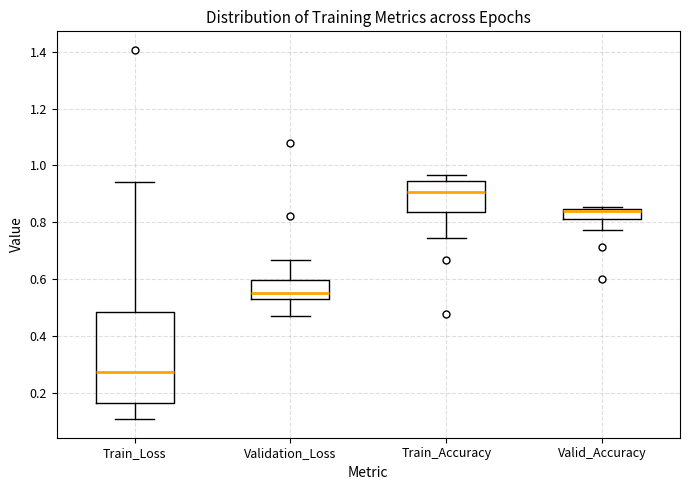

Reading left to right, transcribe this box plot: for each box, give where its median line is, the range the box spans, and where its two whiskers end, as read against the y-axis. The values are not printed on the chart, so give them approximately, as read against the axis.

Train_Loss: median 0.28, box 0.16 to 0.48, whiskers 0.10 to 0.94
Validation_Loss: median 0.56, box 0.54 to 0.60, whiskers 0.46 to 0.66
Train_Accuracy: median 0.90, box 0.84 to 0.94, whiskers 0.74 to 0.96
Valid_Accuracy: median 0.84 (just below the box's upper edge), box 0.82 to 0.84, whiskers 0.78 to 0.86